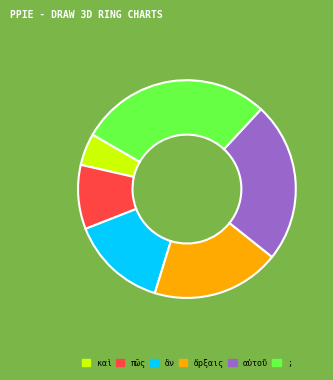

What is the ratio of the value at πῶς to the value at ἄρξαις?

0.5